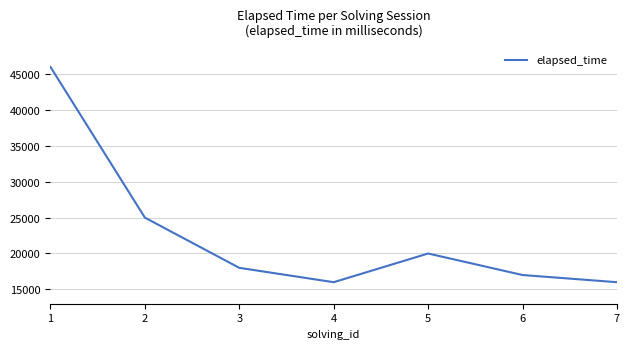

What is the change in value from 2 to 3?

-7000